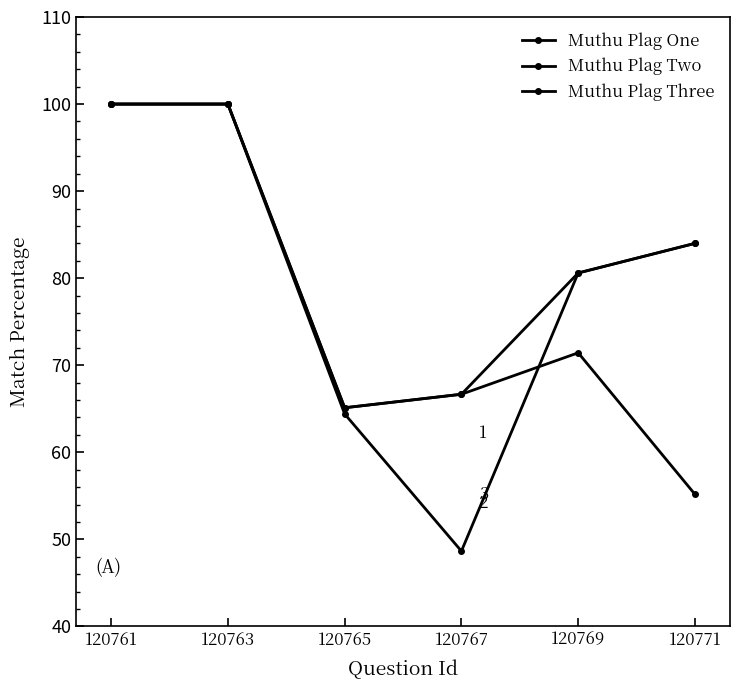

Between 120761 and 120765, which series saw the biggest shift?

Muthu Plag Two